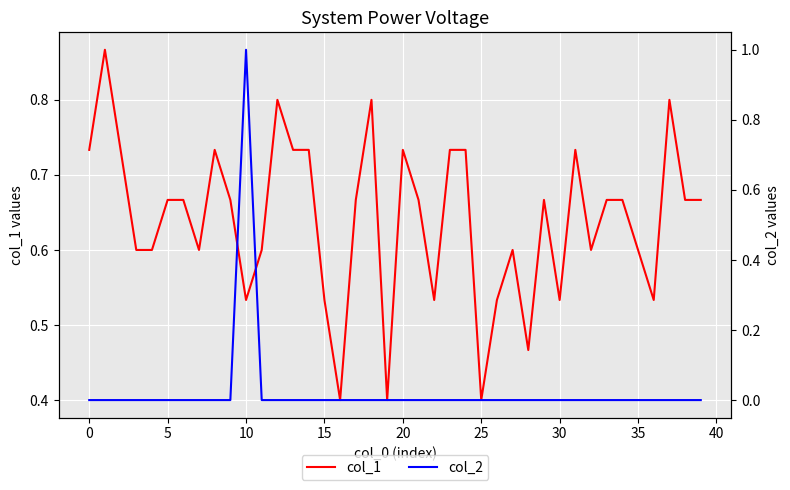

The col_2 series shows 0.4 at 38. True or false?

False